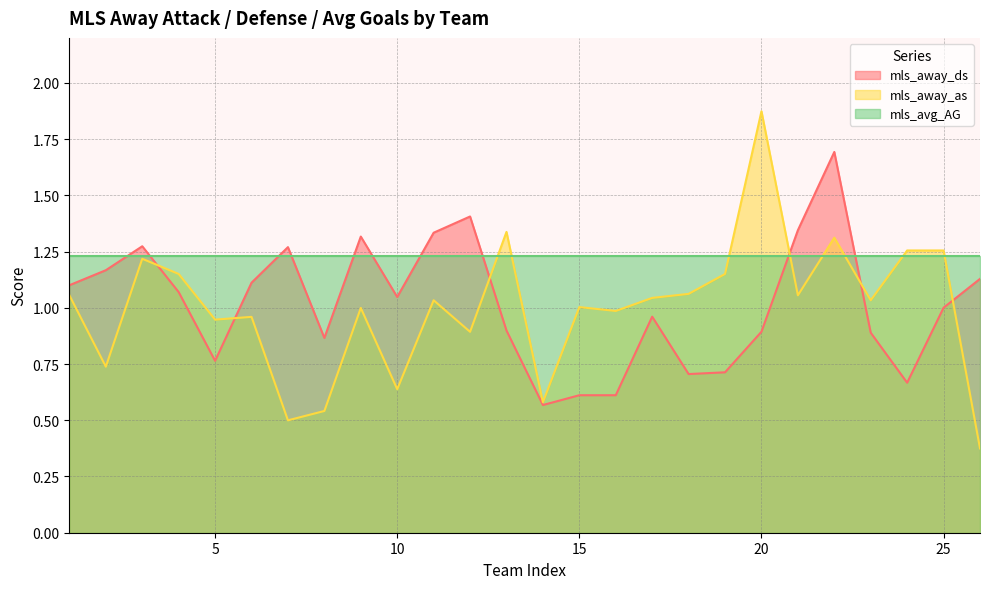

What are all the series names shown in the legend?

mls_away_ds, mls_away_as, mls_avg_AG